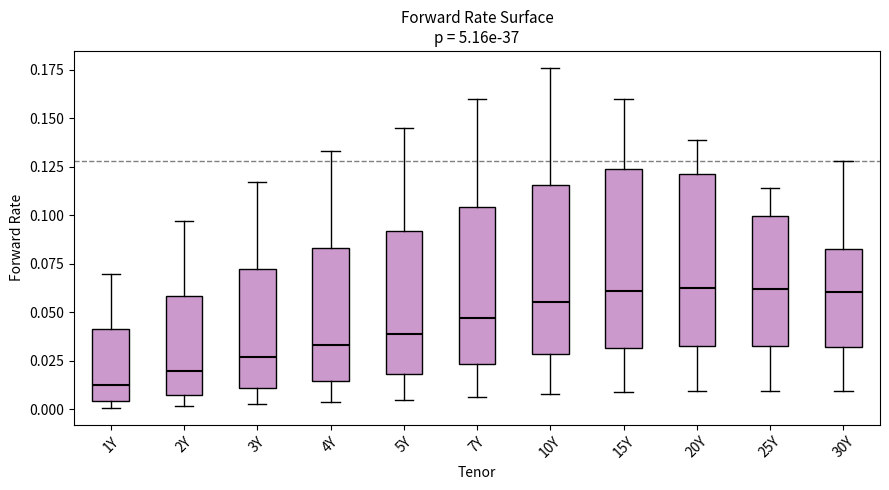

Where does the median line of the box for 4Y sit on the y-axis? The values are not printed on the chart, so give them approximately, as read against the axis.

0.035